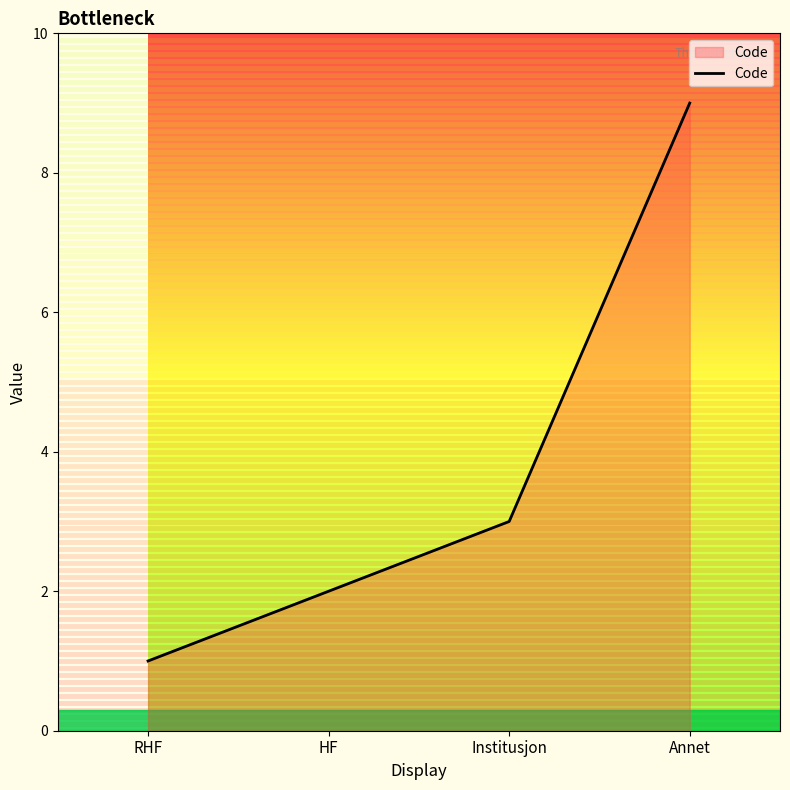

How many lines are shown in the chart?

1